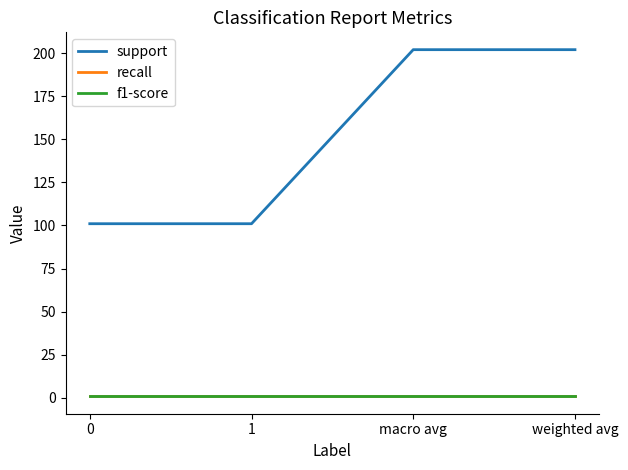

At which category is the sum across all series the highest?

macro avg